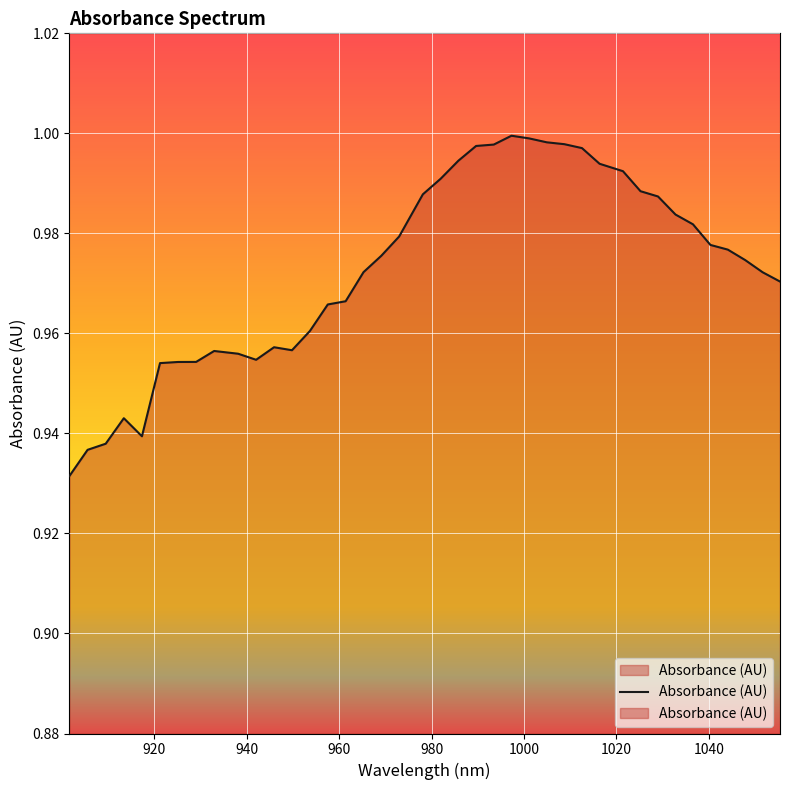

Does the chart display data point markers on the line(s)?

No